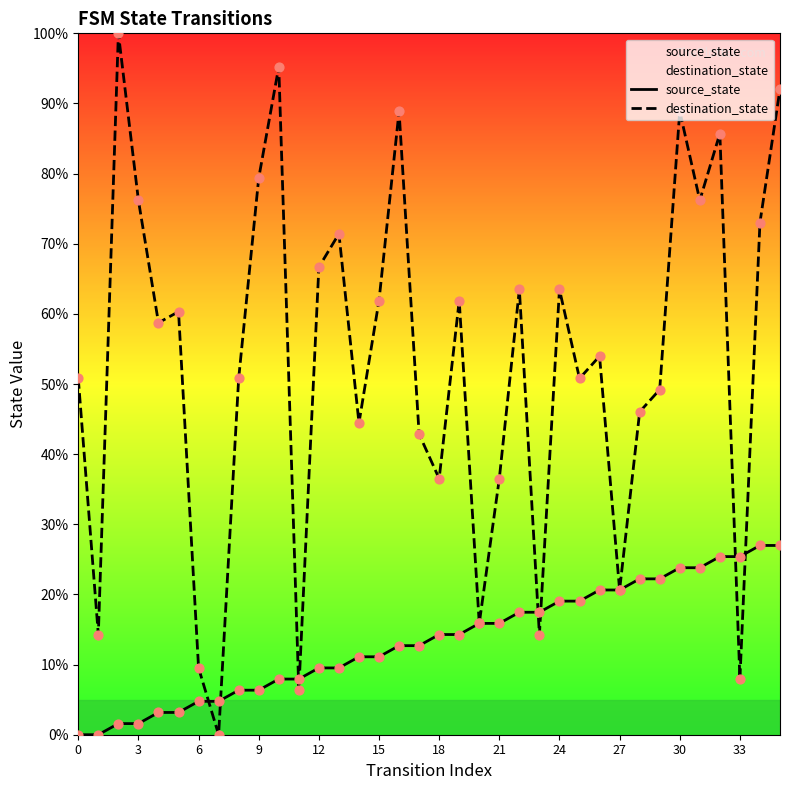

Is the value of source_state at 24 greater than the value of destination_state at 15?

No